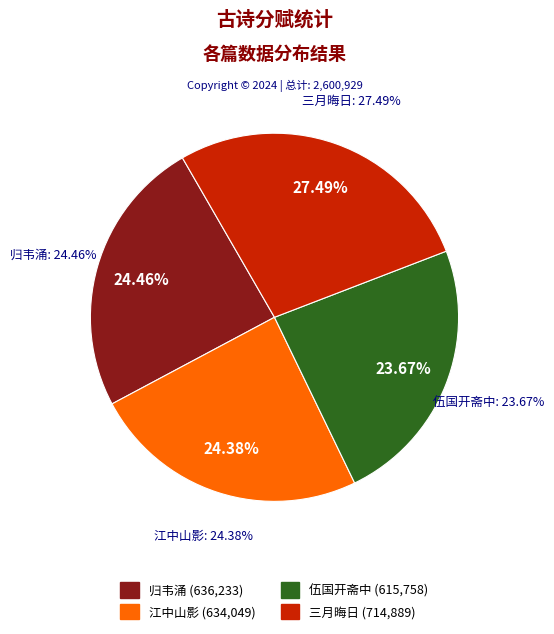

What percentage is the 江中山影与诸子分赋 slice, to the nearest percent?

24%